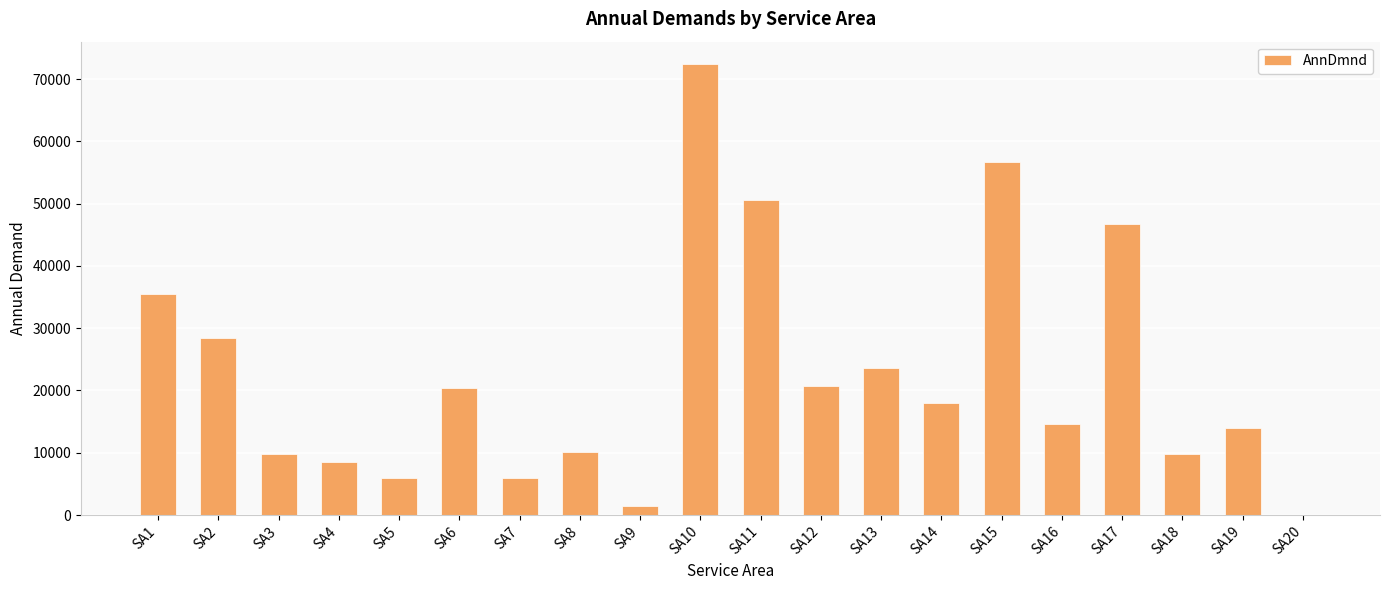

Approximately how many times larger is the value at SA10 compared to SA7?

12.1